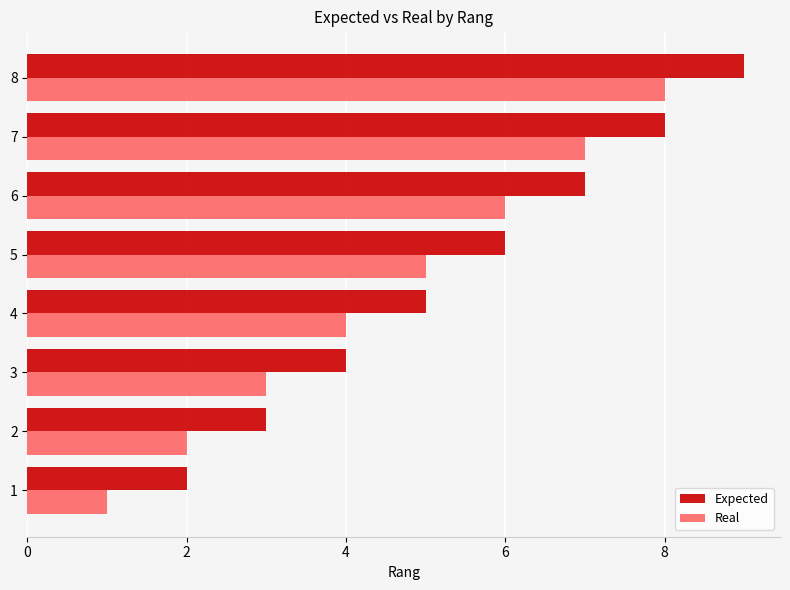

How many data points does each series have?

8